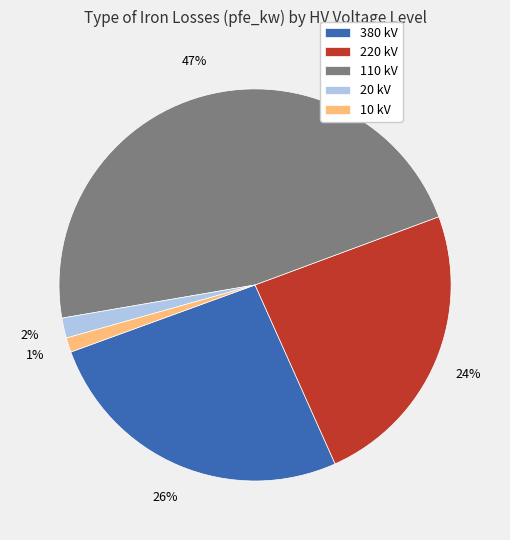

Does any single category account for the majority?

No